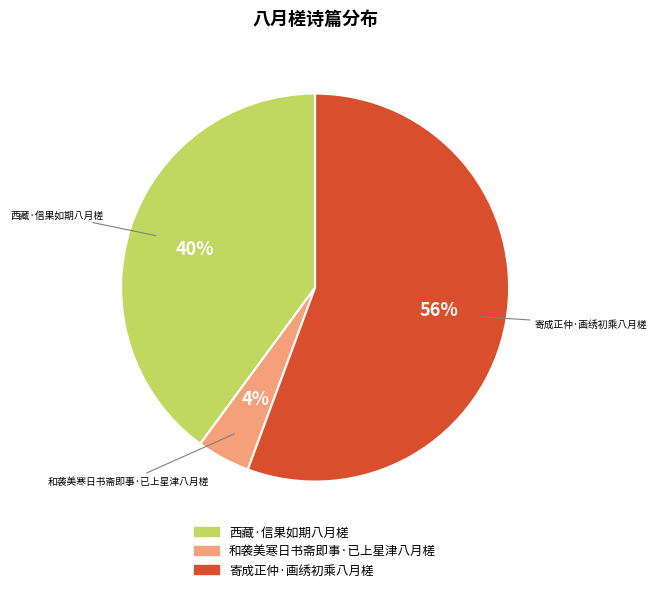

To the nearest percent, what portion does 西藏·信果如期八月槎 represent?

40%